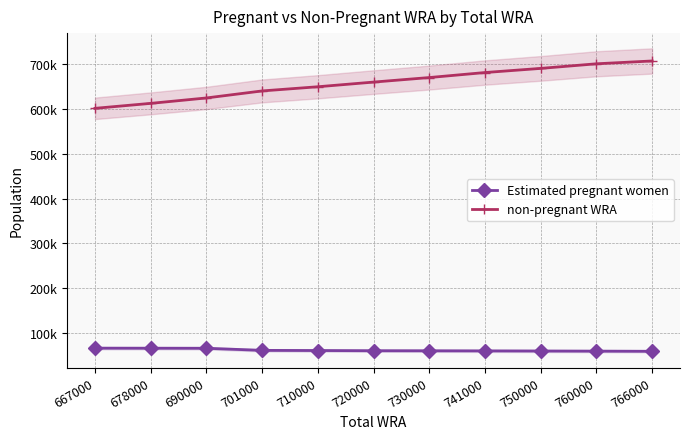

Is it true that non-pregnant WRA equals 428734.9 at 750000?

False